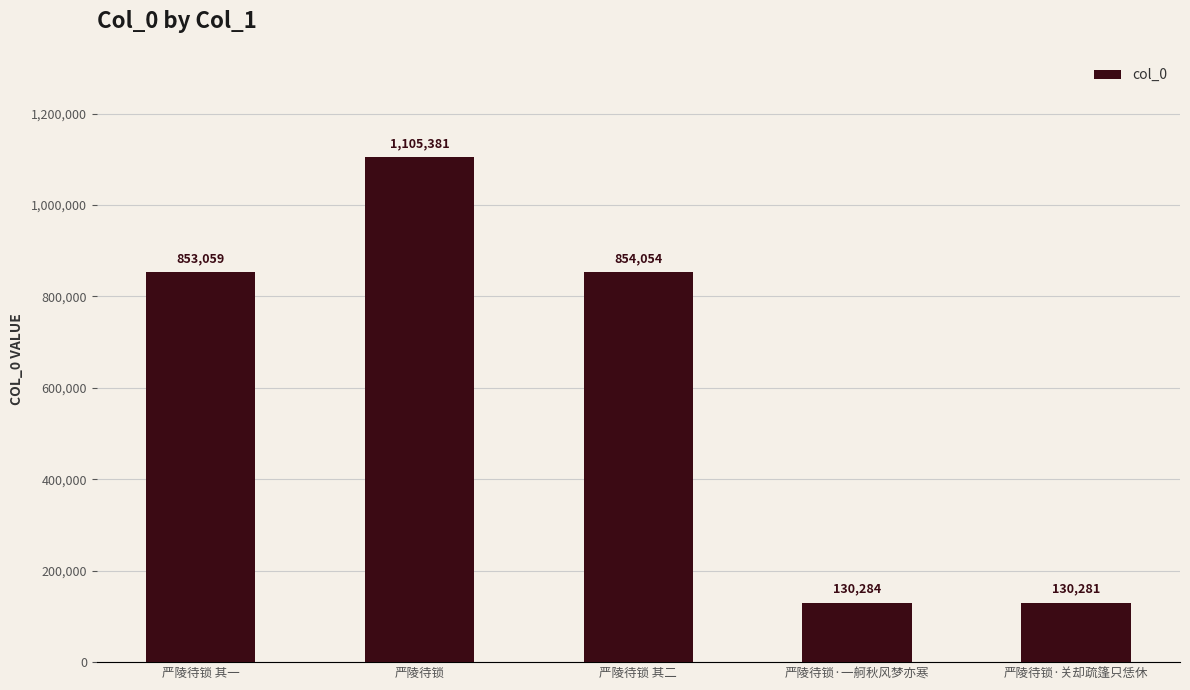

Reading left to right, extract all data points from this chart.

严陵待锁 其一=853059	严陵待锁=1105381	严陵待锁 其二=854054	严陵待锁·一舸秋风梦亦寒=130284	严陵待锁·关却疏篷只恁休=130281